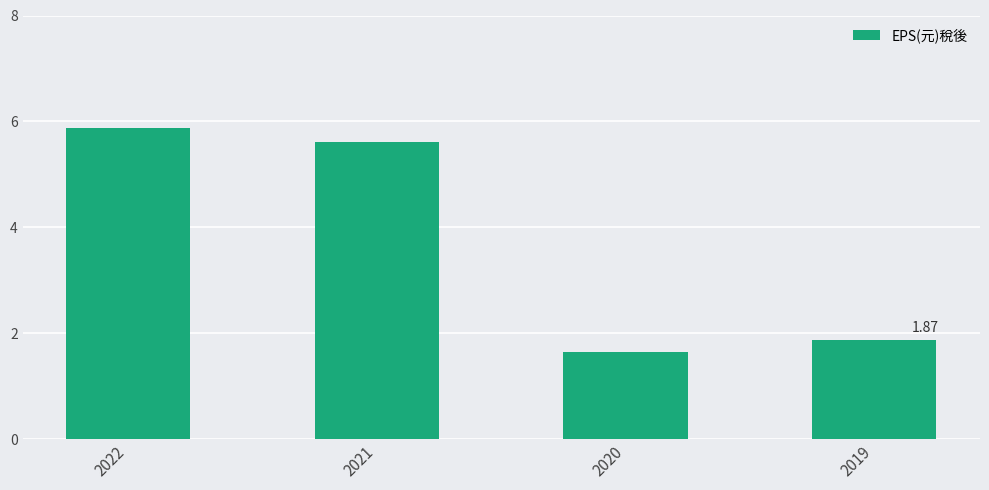

Which label corresponds to the smallest value in the chart?

2020